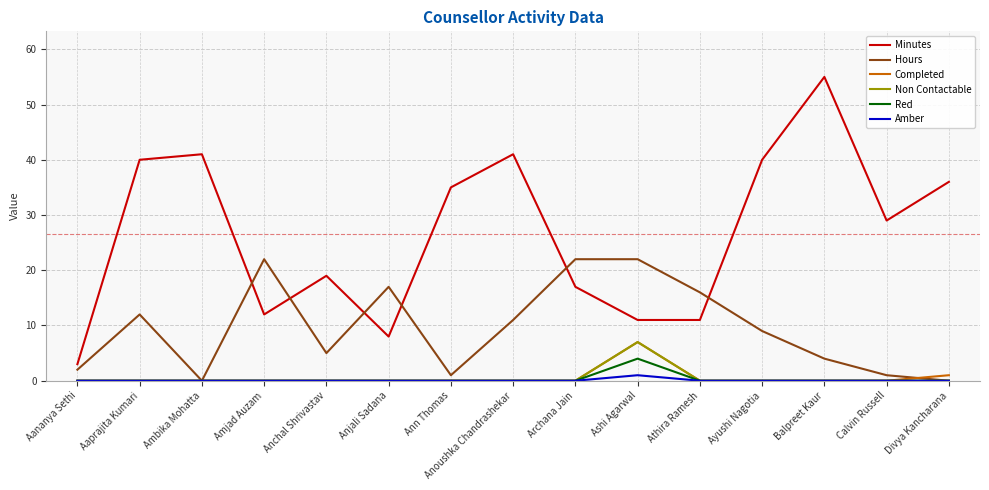

What are all the series names shown in the legend?

Minutes, Hours, Completed, Non Contactable, Red, Amber